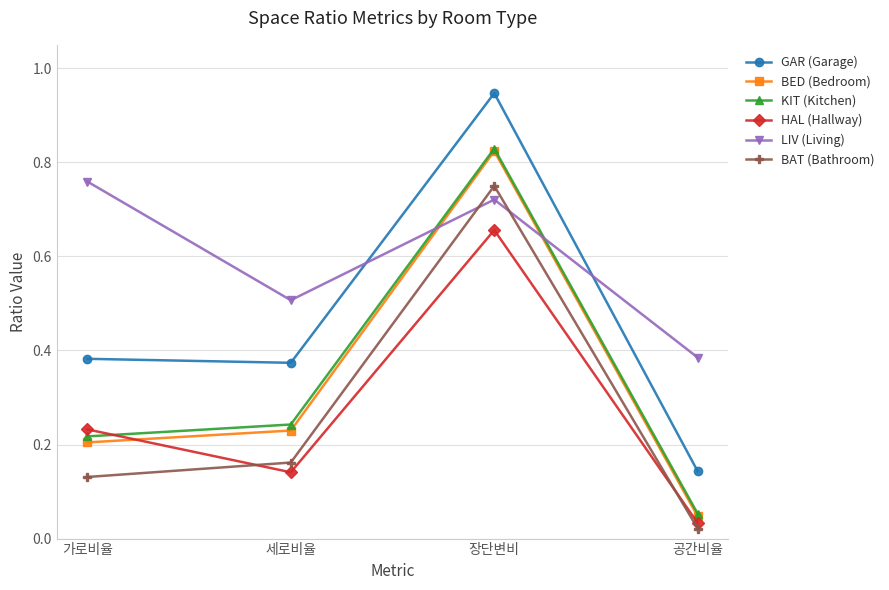

Is the value of BED (Bedroom) at 공간비율 greater than the value of GAR (Garage) at 공간비율?

No